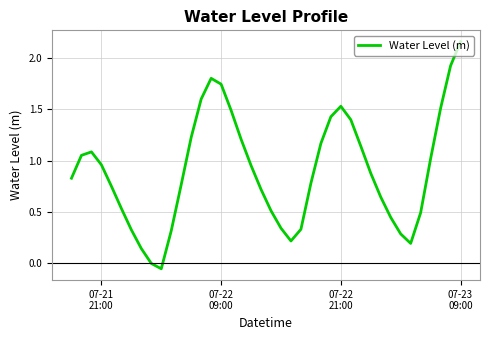

Does the chart have visible grid lines?

Yes